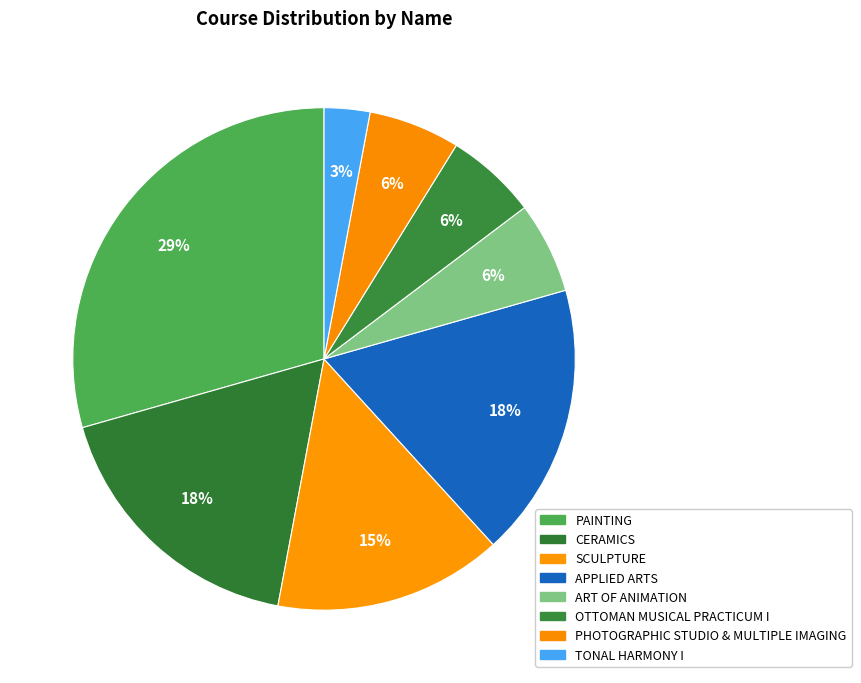

Combined, what portion of the pie is OTTOMAN MUSICAL PRACTICUM I and CERAMICS?

23.5%